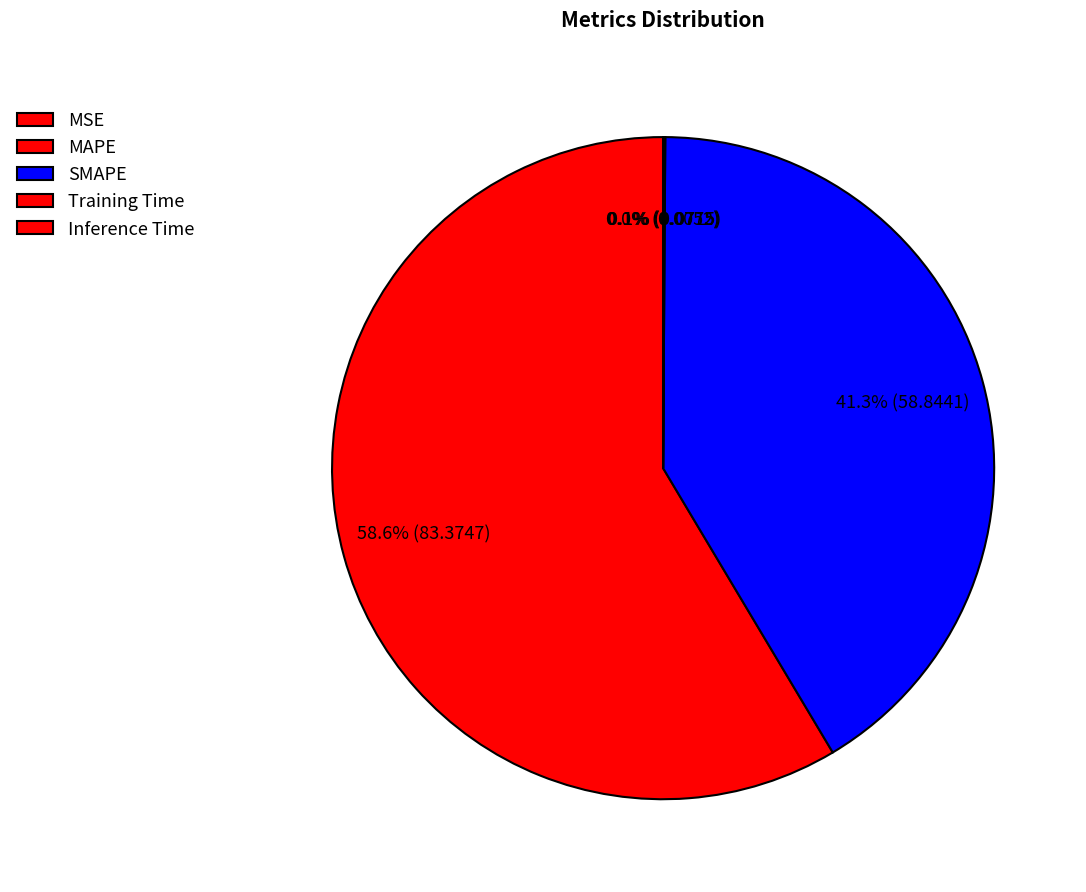

The MAPE slice represents 59% of the pie. True or false?

True